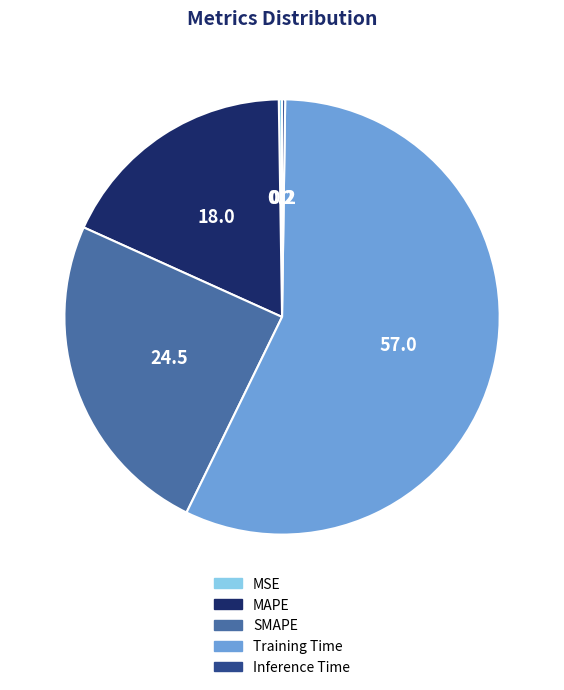

Which slice is the largest?

Training Time